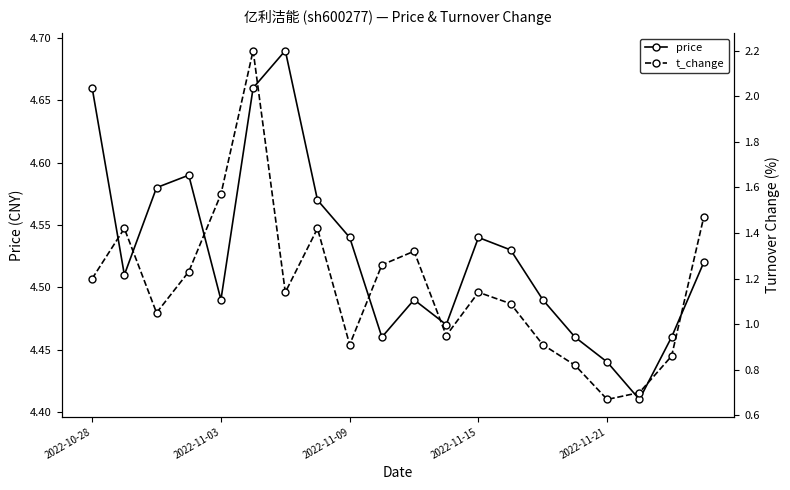

How many categories are shown in the chart?

20